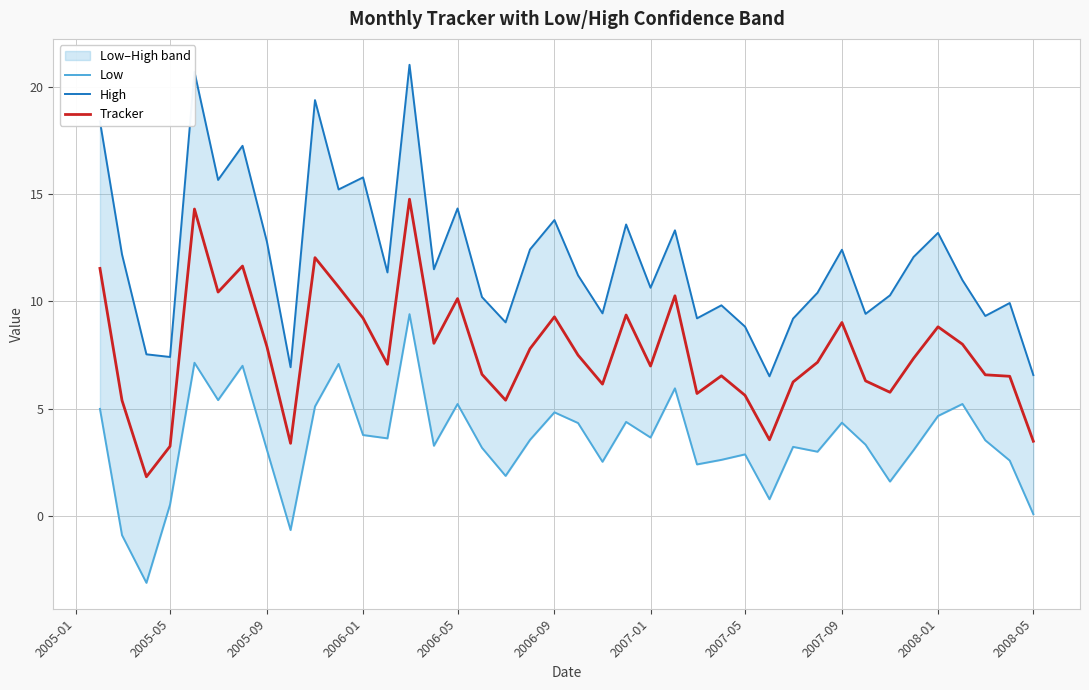

Is it true that Tracker equals 5.6 at 2007-05?

True